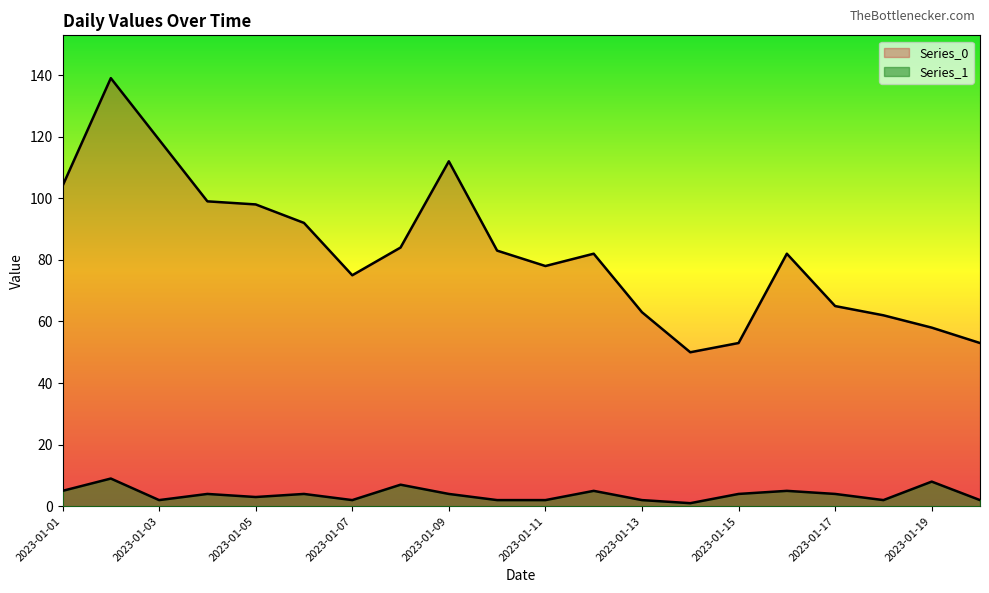

What is the total value across all series at 2023-01-10?

85